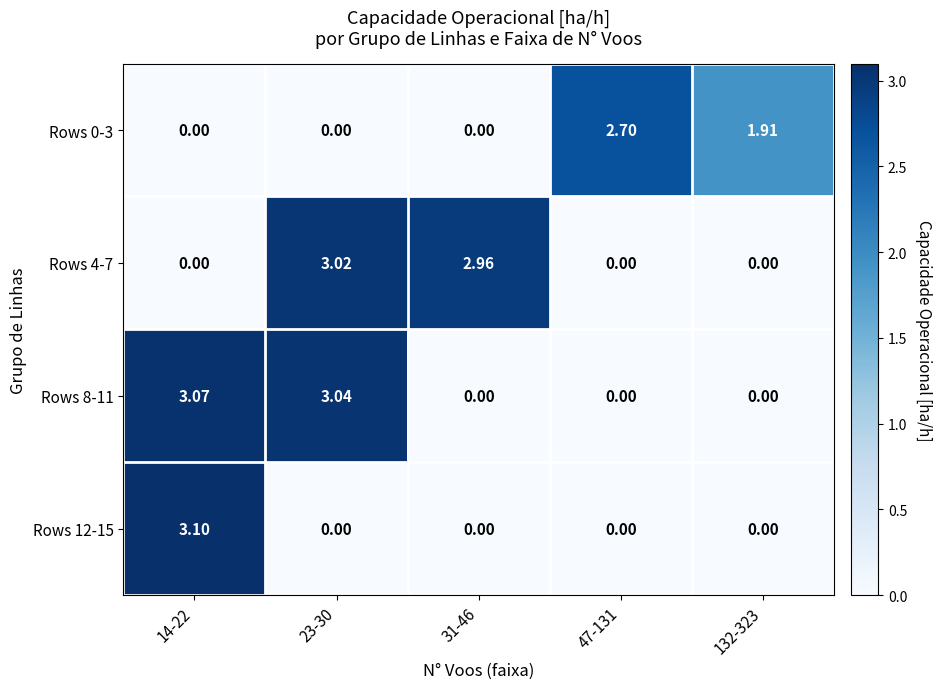

Count the number of data series in this chart.

4